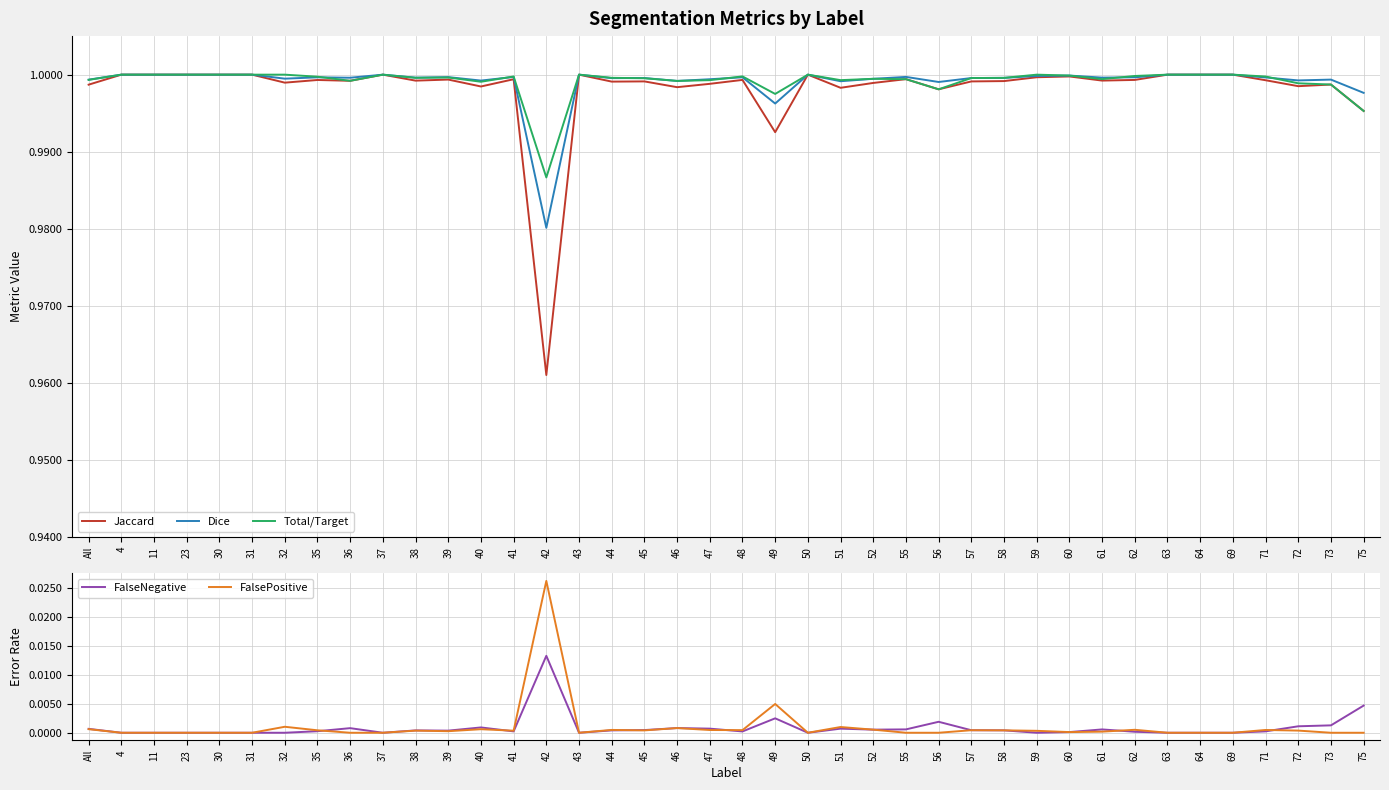

How many positive values does the FalsePositive series have?

24